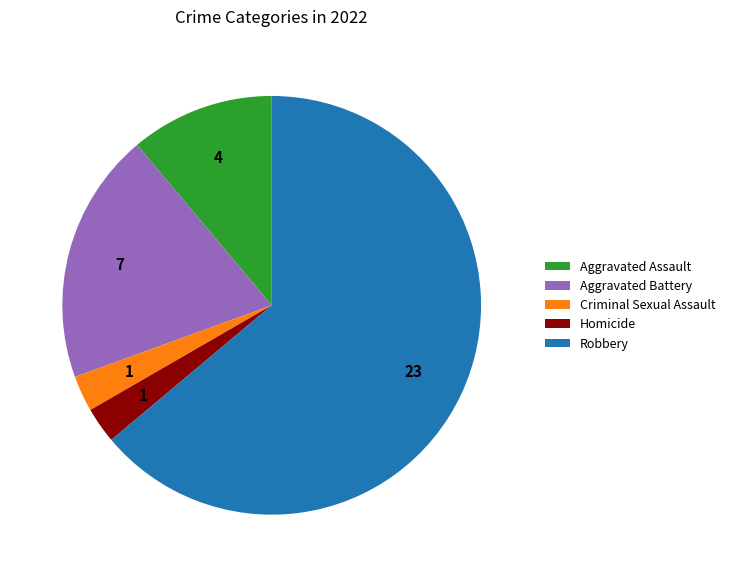

Which category has the biggest portion of the pie?

Robbery